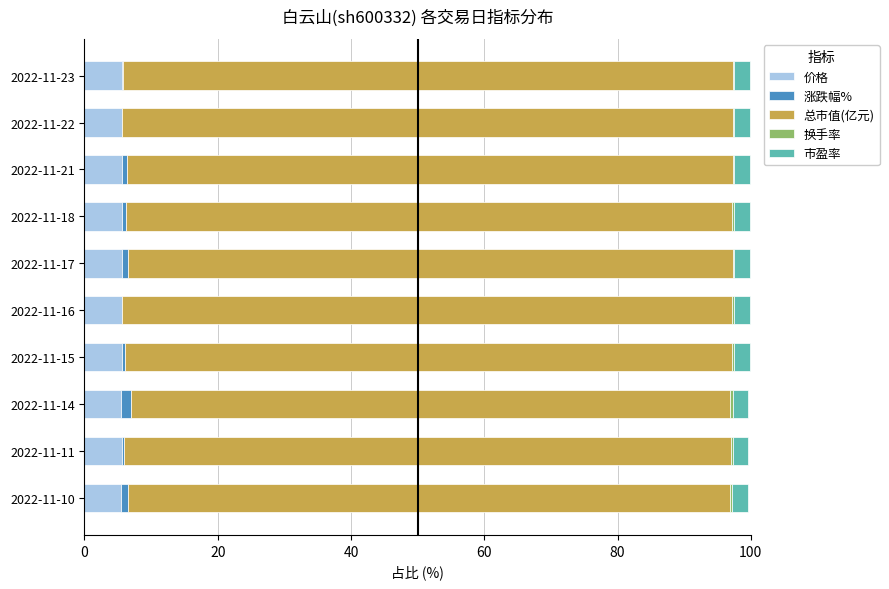

What is the highest value of the 价格 series?

5.6